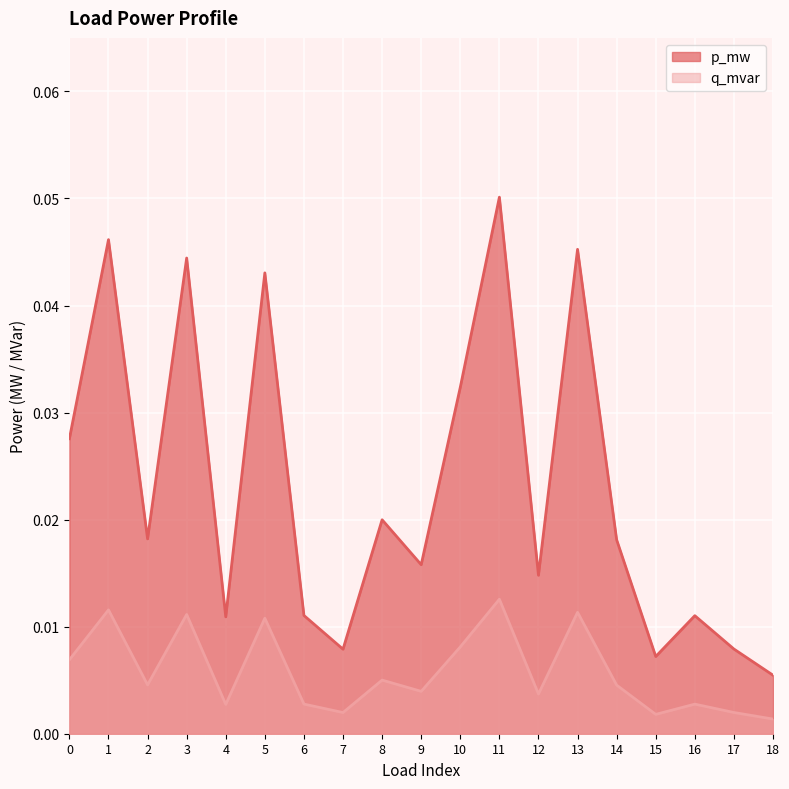

Count the p_mw values in the range 0 to 1.

19